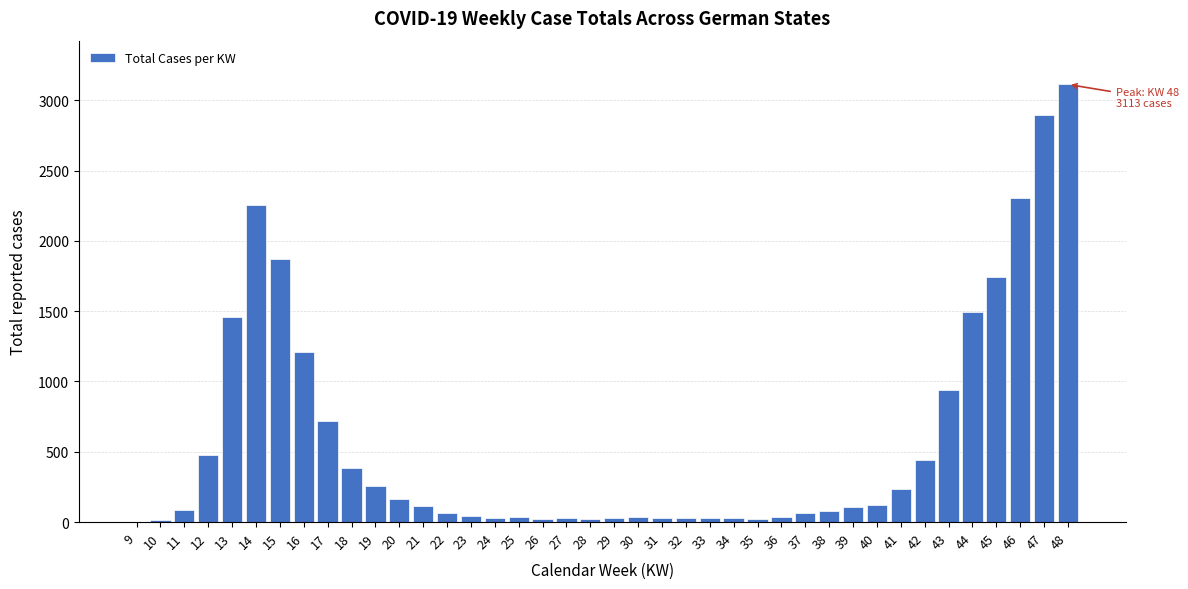

The value at 43 is 943. True or false?

True